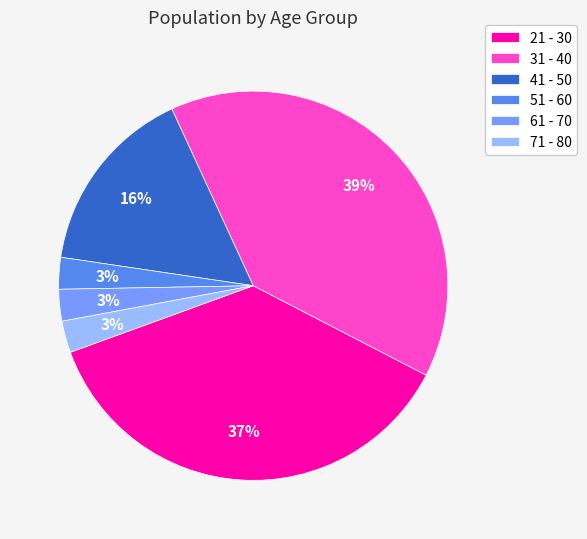

Which slice is the largest?

31 - 40